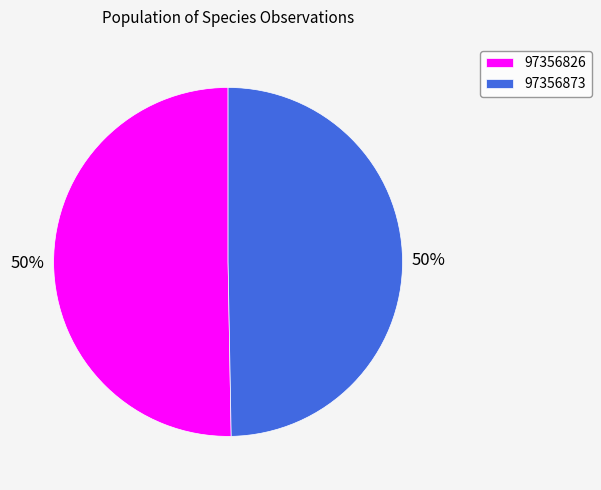

Which category accounts for the majority?

97356826